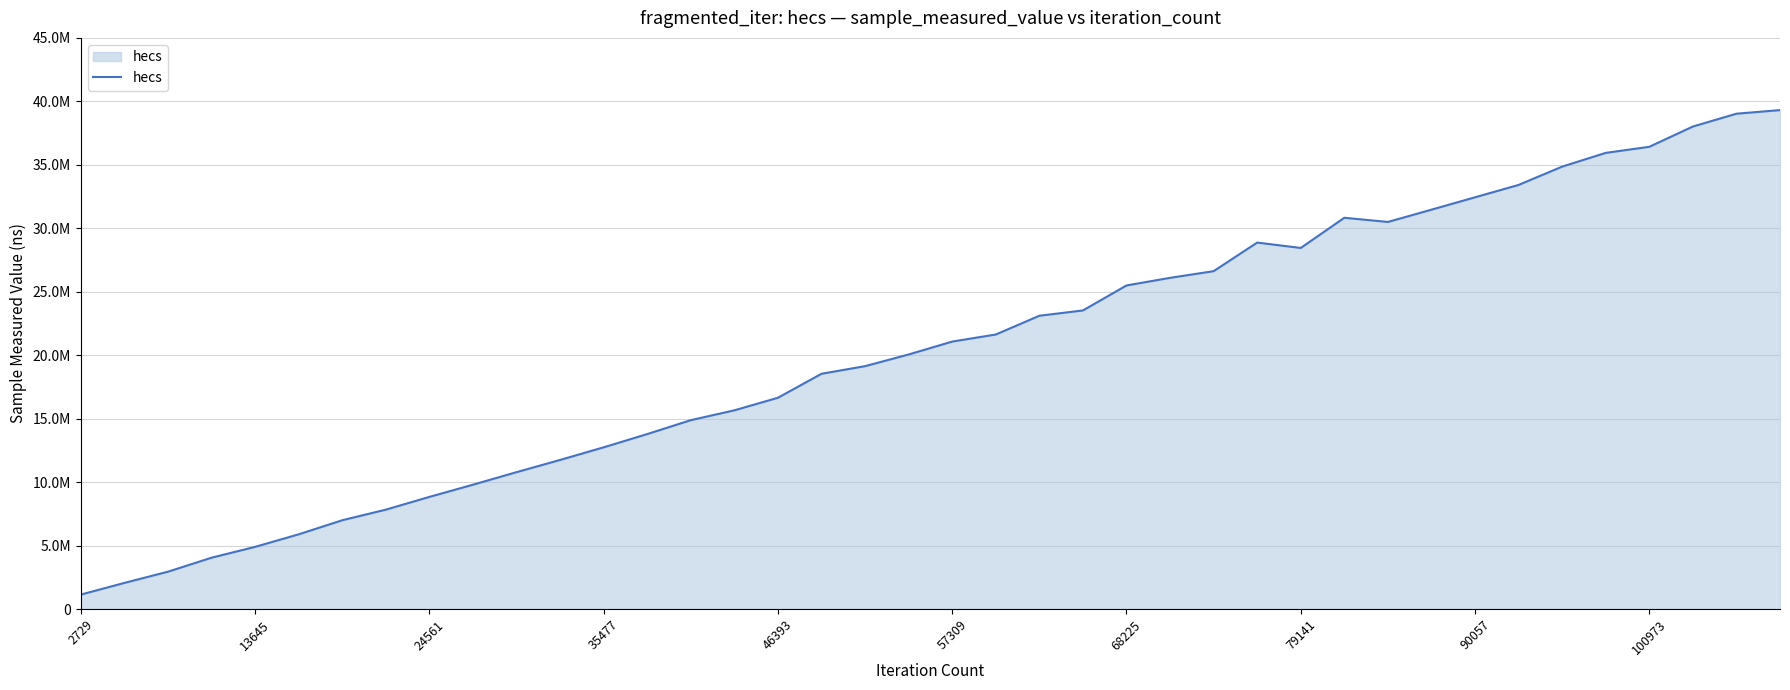

What is the difference between the maximum and minimum values?

38172200